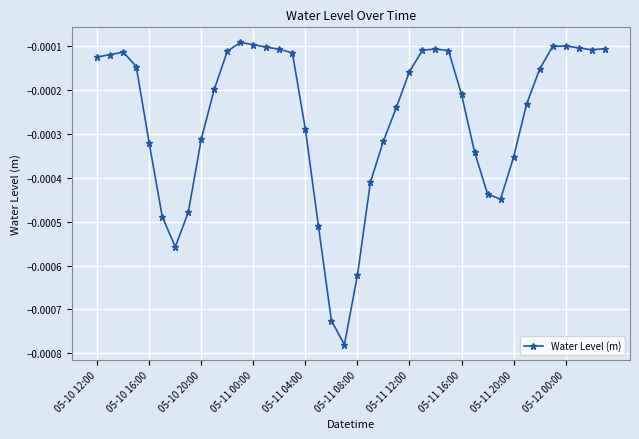

Does the chart display data point markers on the line(s)?

Yes